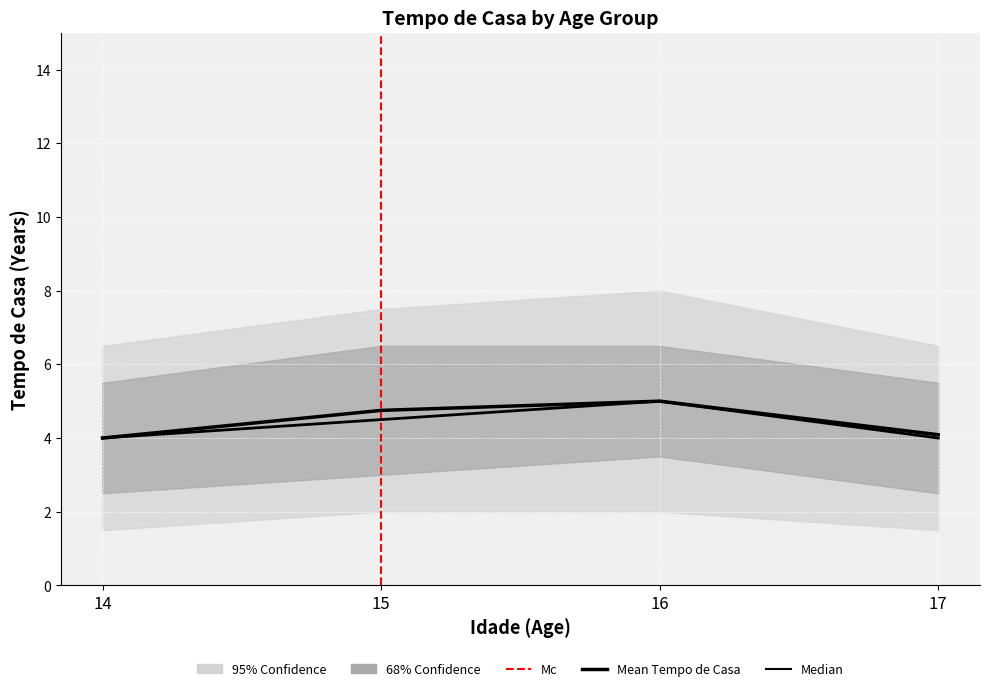

True or false: Mean tempo_de_casa and 95% CI Lower cross at least once.

False